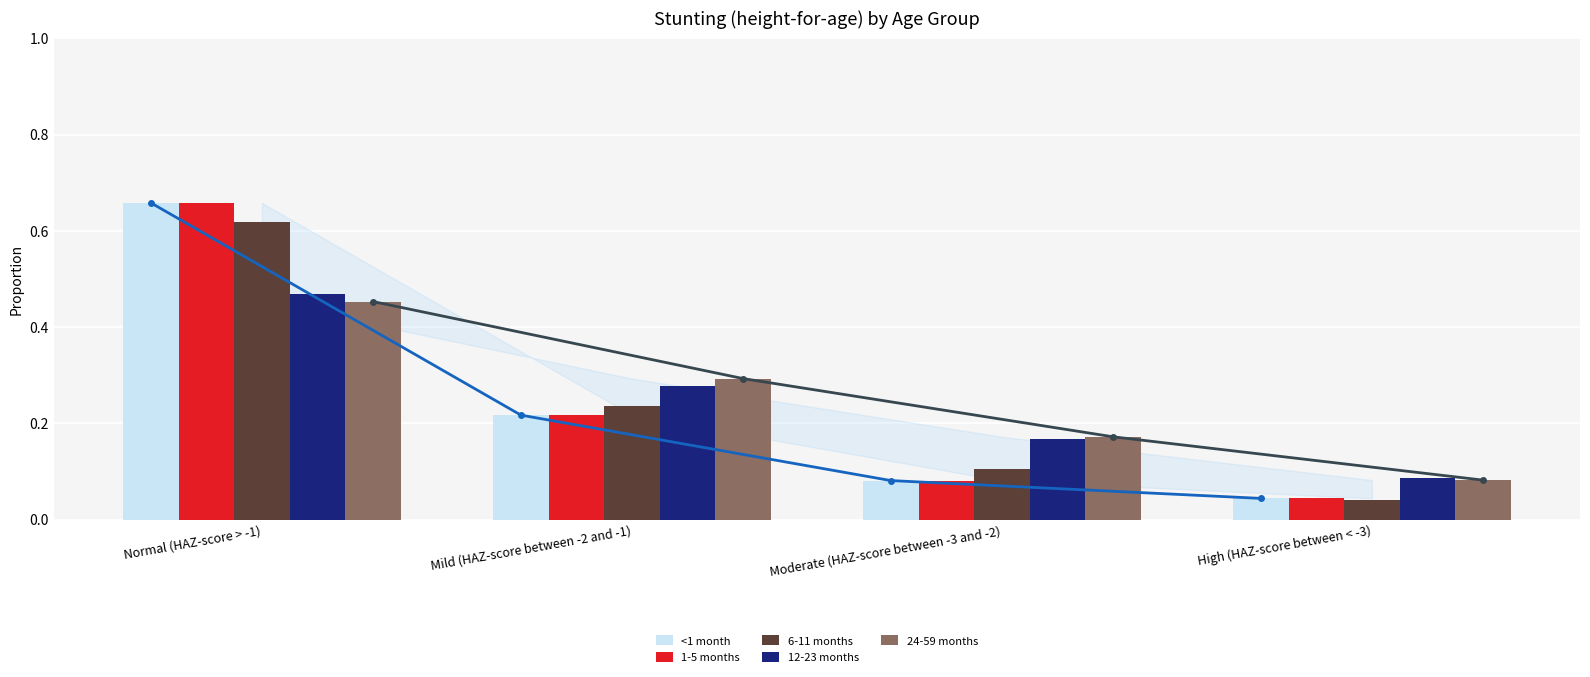

Which series has the largest range (max minus min)?

<1 month